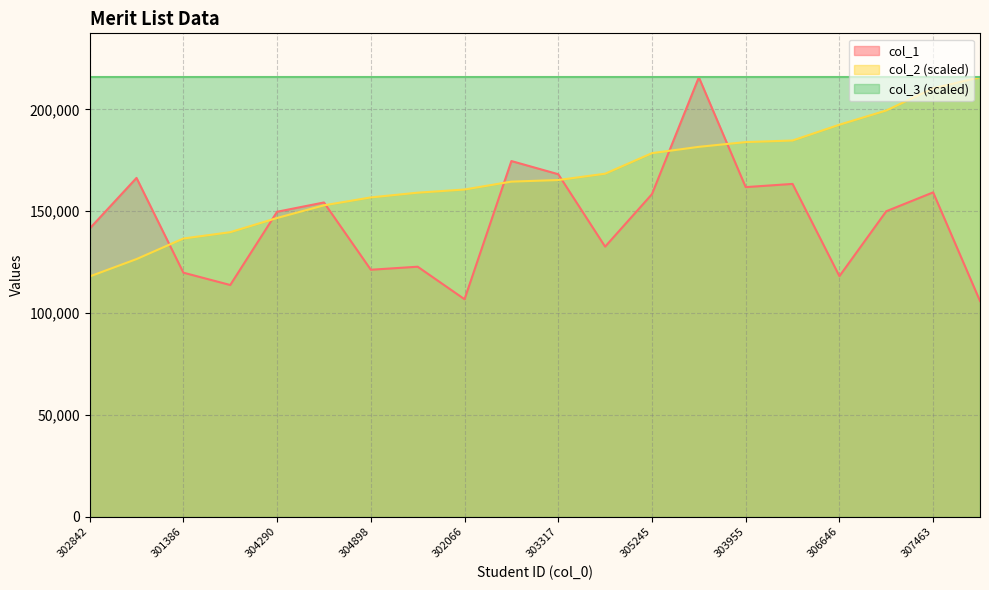

The value of col_2 (scaled) at 302066 is 160653.6. True or false?

True